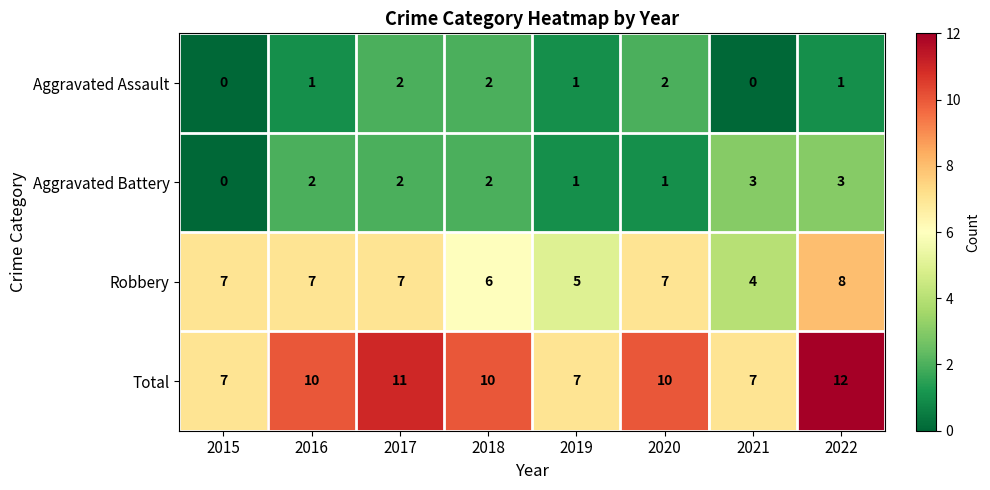

What is the sum of all Robbery values?

51